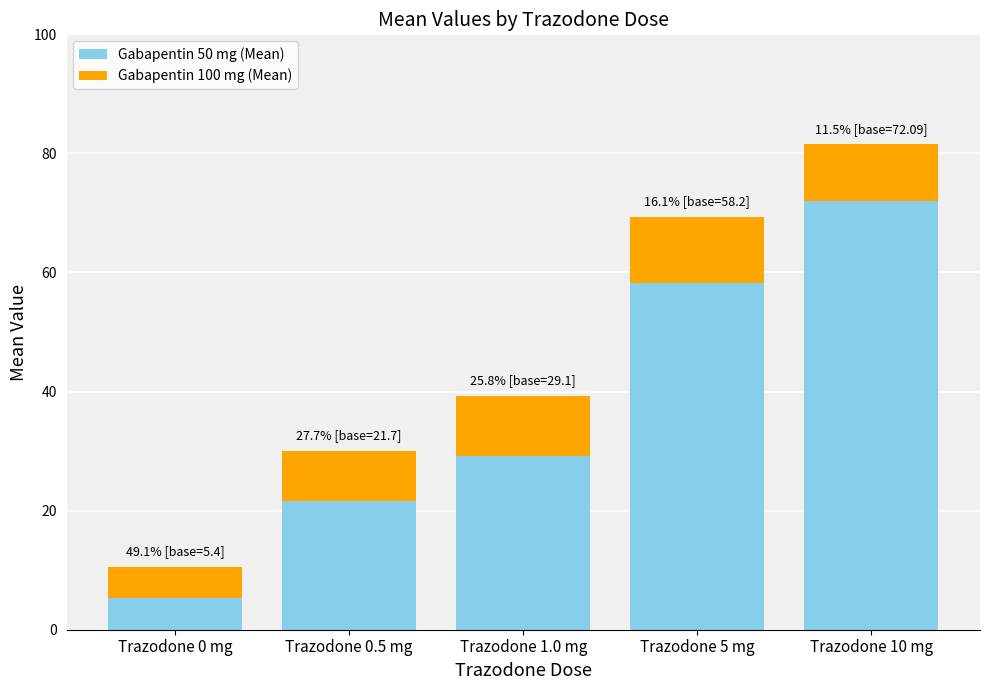

What are all the series names shown in the legend?

Gabapentin 50 mg (Mean), Gabapentin 100 mg (Mean)